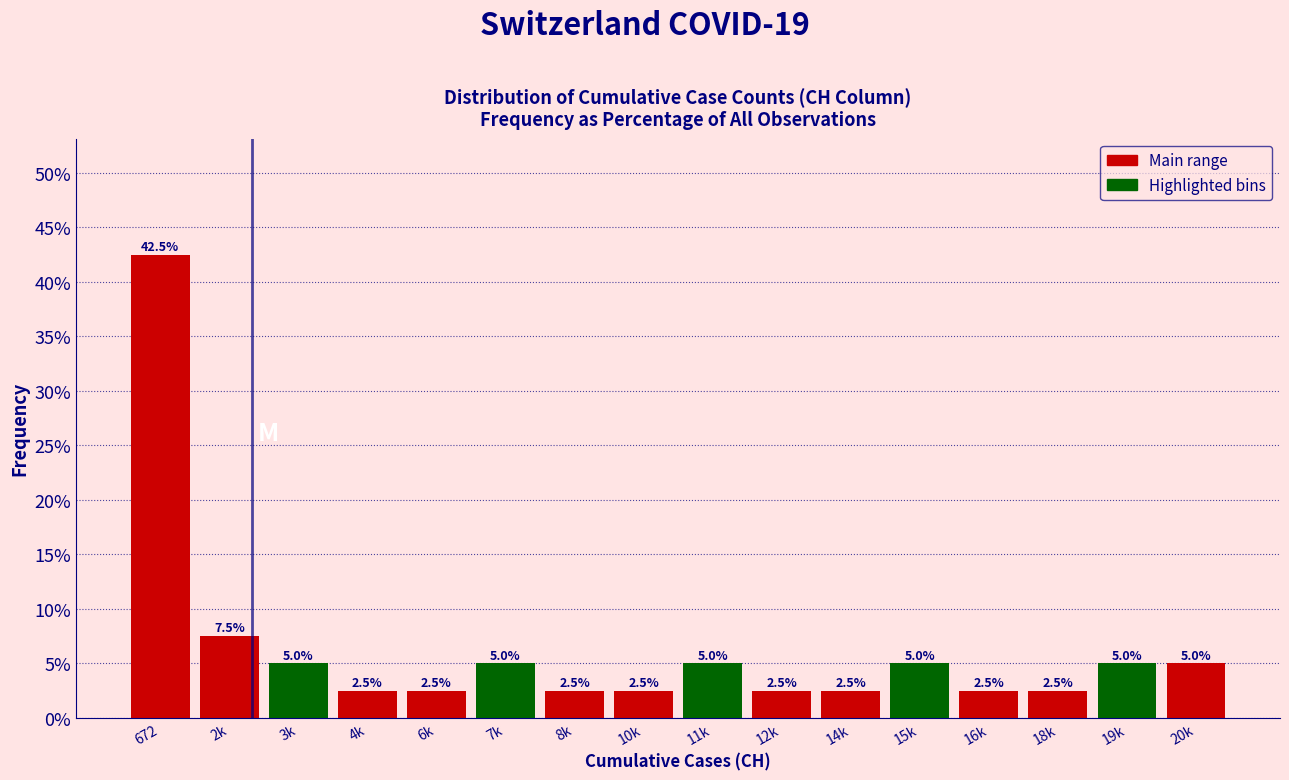

Reading left to right, list all the values displayed in this chart.

42.5	7.5	5.0	2.5	2.5	5.0	2.5	2.5	5.0	2.5	2.5	5.0	2.5	2.5	5.0	5.0